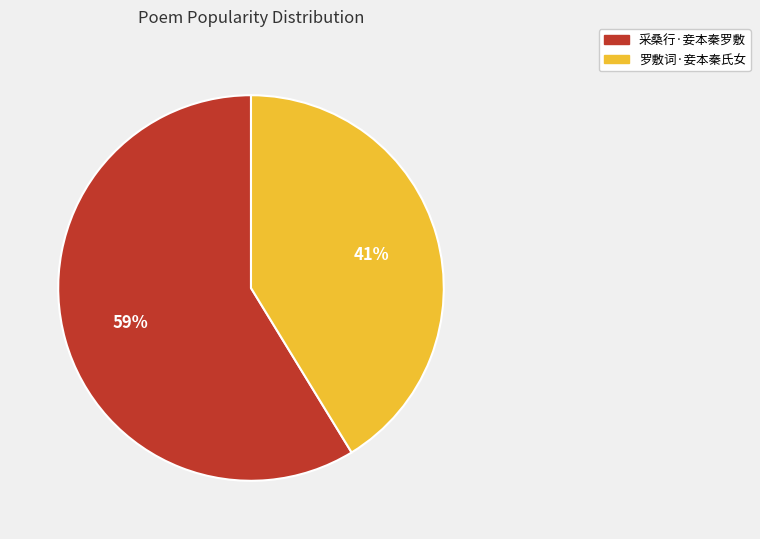

Is it true that 罗敷词·妾本秦氏女 is 41% of the pie?

True